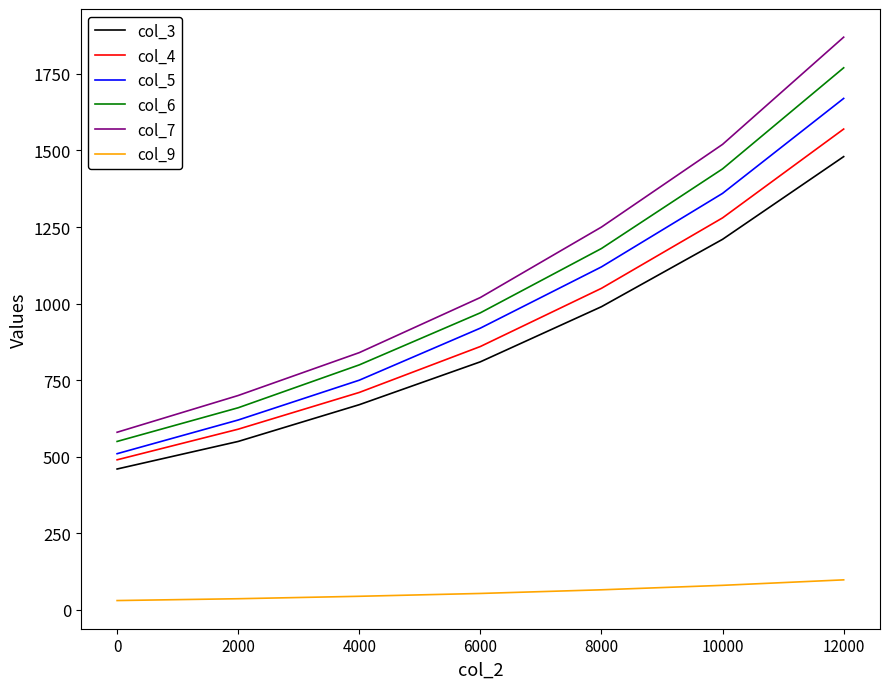

What are all the series names shown in the legend?

col_3, col_4, col_5, col_6, col_7, col_9